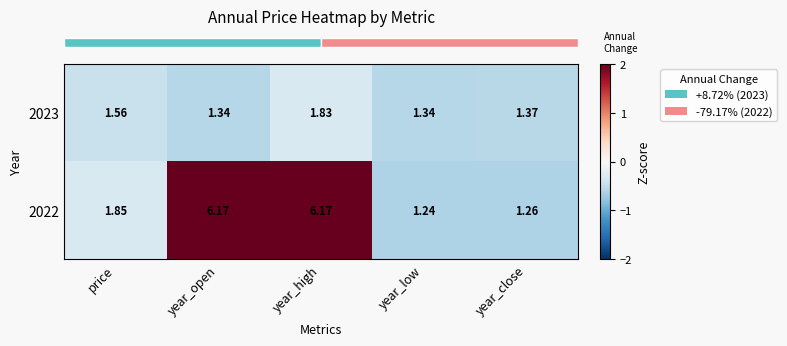

Is the value of 2022 at year_open greater than the value of 2023 at year_high?

Yes